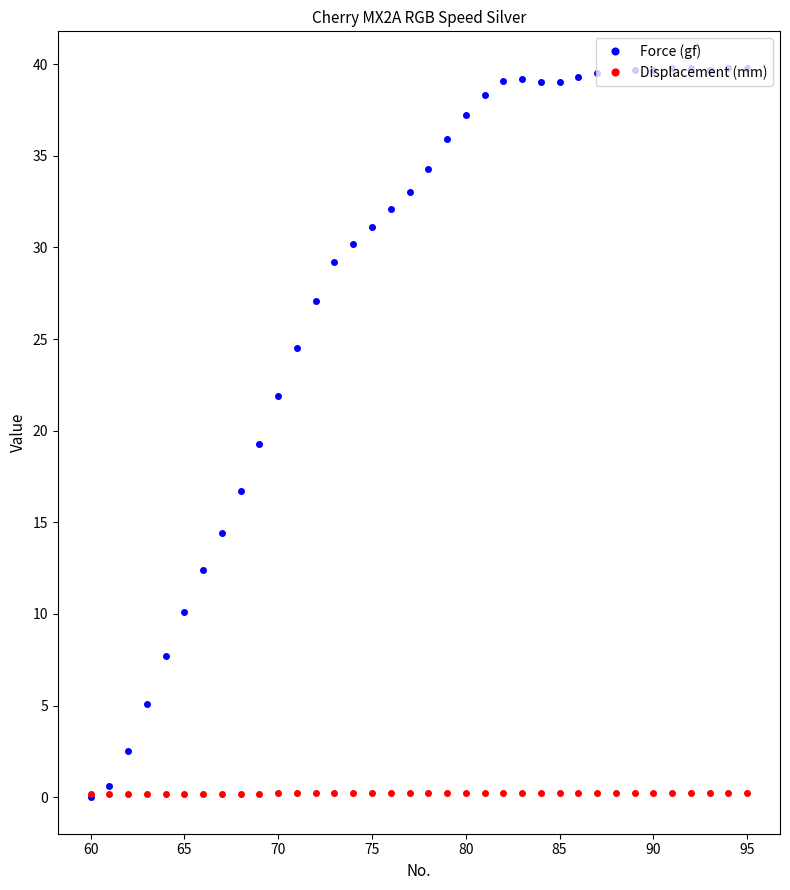

Rank the series by their average value, from highest to lowest.

Force (gf), Displacement (mm)